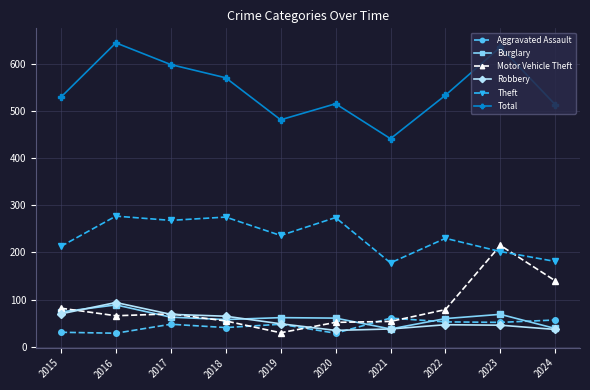

Which series has the largest total across all categories?

Total